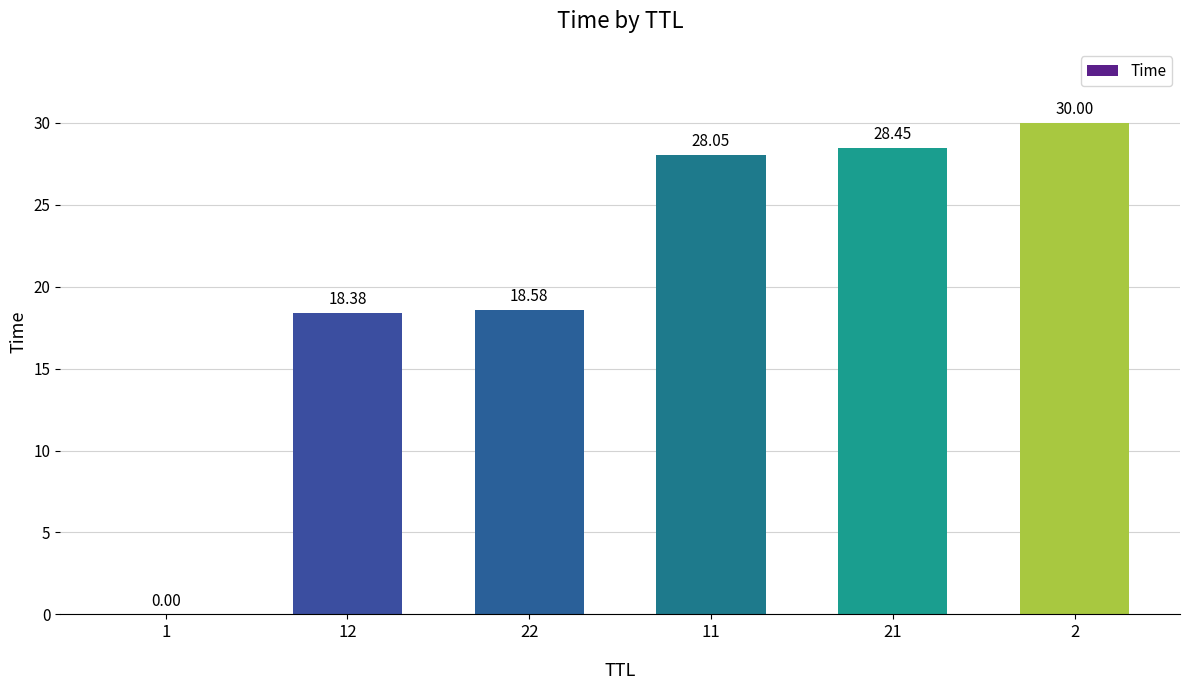

What is the sum of the values at 22 and 21?

47.0